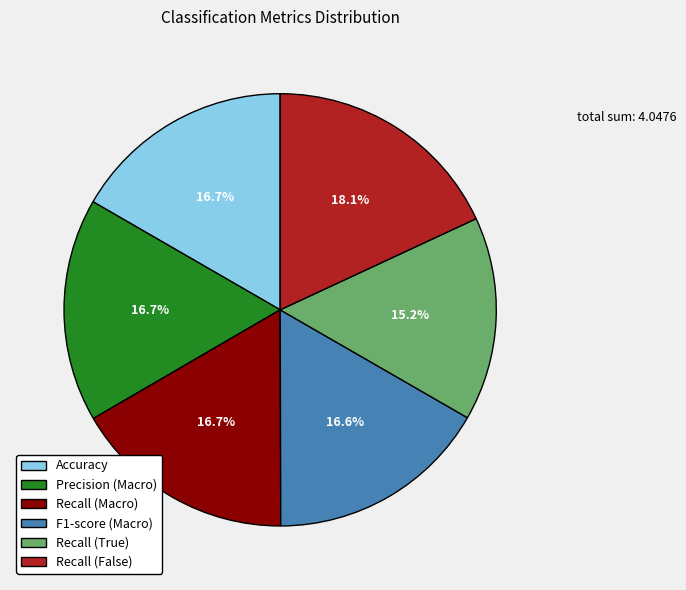

The Recall (Macro) slice represents 17% of the pie. True or false?

True